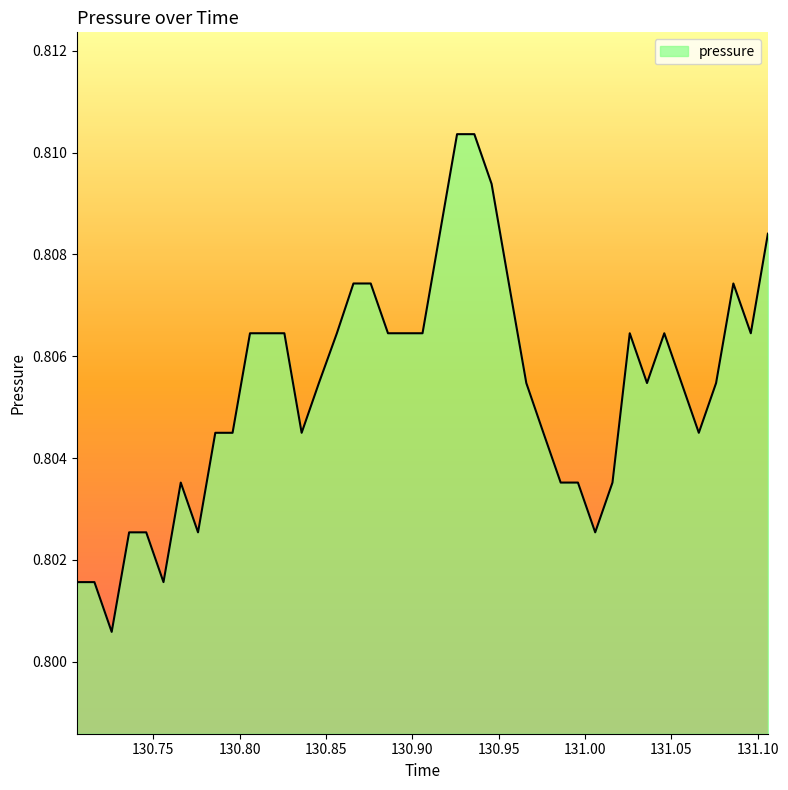

What is the sum of all values?

32.2